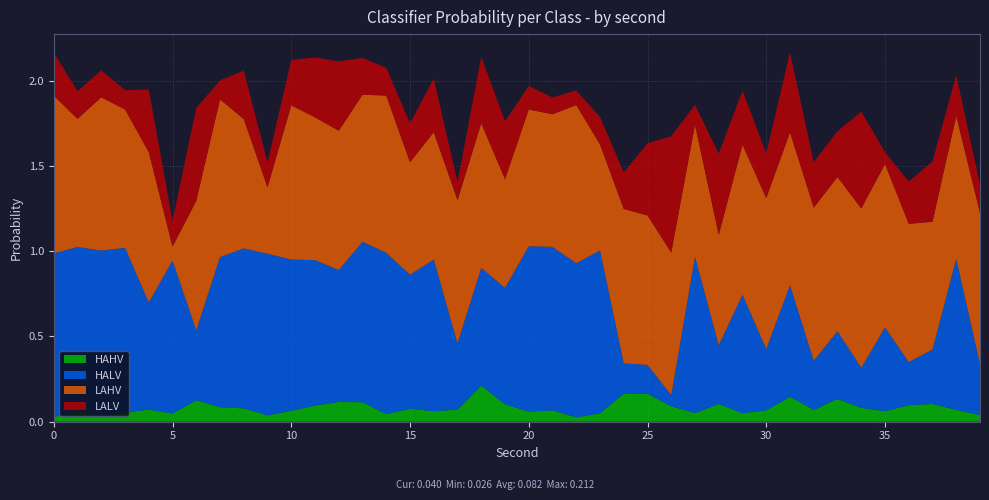

Reading left to right, transcribe all the data shown in this chart.

HAHV: 0=0.0	1=0.1	2=0.0	3=0.1	4=0.1	5=0.0	6=0.1	7=0.1	8=0.1	9=0.0	10=0.1	11=0.1	12=0.1	13=0.1	14=0.0	15=0.1	16=0.1	17=0.1	18=0.2	19=0.1	20=0.1	21=0.1	22=0.0	23=0.0	24=0.2	25=0.2	26=0.1	27=0.1	28=0.1	29=0.0	30=0.1	31=0.1	32=0.1	33=0.1	34=0.1	35=0.1	36=0.1	37=0.1	38=0.1	39=0.0
HALV: 0=1.0	1=1.0	2=1.0	3=1.0	4=0.6	5=0.9	6=0.4	7=0.9	8=0.9	9=0.9	10=0.9	11=0.9	12=0.8	13=0.9	14=0.9	15=0.8	16=0.9	17=0.4	18=0.7	19=0.7	20=1.0	21=1.0	22=0.9	23=1.0	24=0.2	25=0.2	26=0.1	27=0.9	28=0.3	29=0.7	30=0.4	31=0.7	32=0.3	33=0.4	34=0.2	35=0.5	36=0.3	37=0.3	38=0.9	39=0.3
LAHV: 0=0.9	1=0.8	2=0.9	3=0.8	4=0.9	5=0.1	6=0.8	7=0.9	8=0.8	9=0.4	10=0.9	11=0.8	12=0.8	13=0.9	14=0.9	15=0.7	16=0.7	17=0.8	18=0.8	19=0.6	20=0.8	21=0.8	22=0.9	23=0.6	24=0.9	25=0.9	26=0.8	27=0.8	28=0.6	29=0.9	30=0.9	31=0.9	32=0.9	33=0.9	34=0.9	35=1.0	36=0.8	37=0.7	38=0.8	39=0.9
LALV: 0=0.3	1=0.2	2=0.2	3=0.1	4=0.4	5=0.2	6=0.5	7=0.1	8=0.3	9=0.1	10=0.3	11=0.4	12=0.4	13=0.2	14=0.2	15=0.2	16=0.3	17=0.1	18=0.4	19=0.3	20=0.1	21=0.1	22=0.1	23=0.2	24=0.2	25=0.4	26=0.7	27=0.1	28=0.5	29=0.3	30=0.3	31=0.5	32=0.3	33=0.3	34=0.6	35=0.1	36=0.2	37=0.4	38=0.2	39=0.2